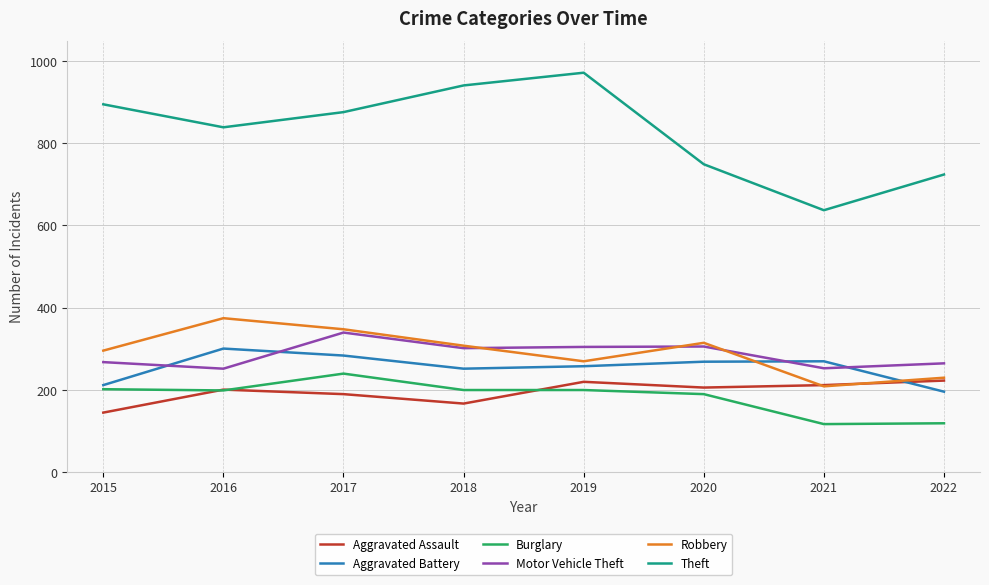

What is the minimum value shown in the chart?

116